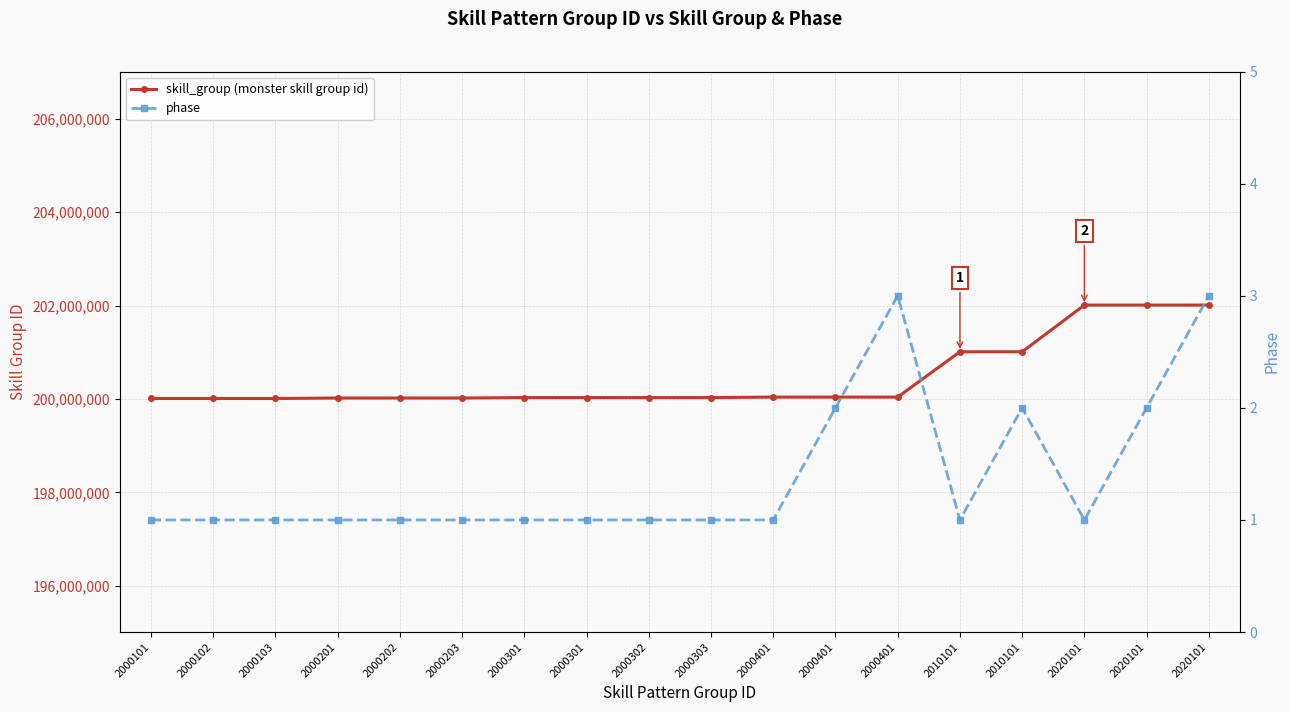

Which has a higher value, 2020101 or 2000301?

2020101